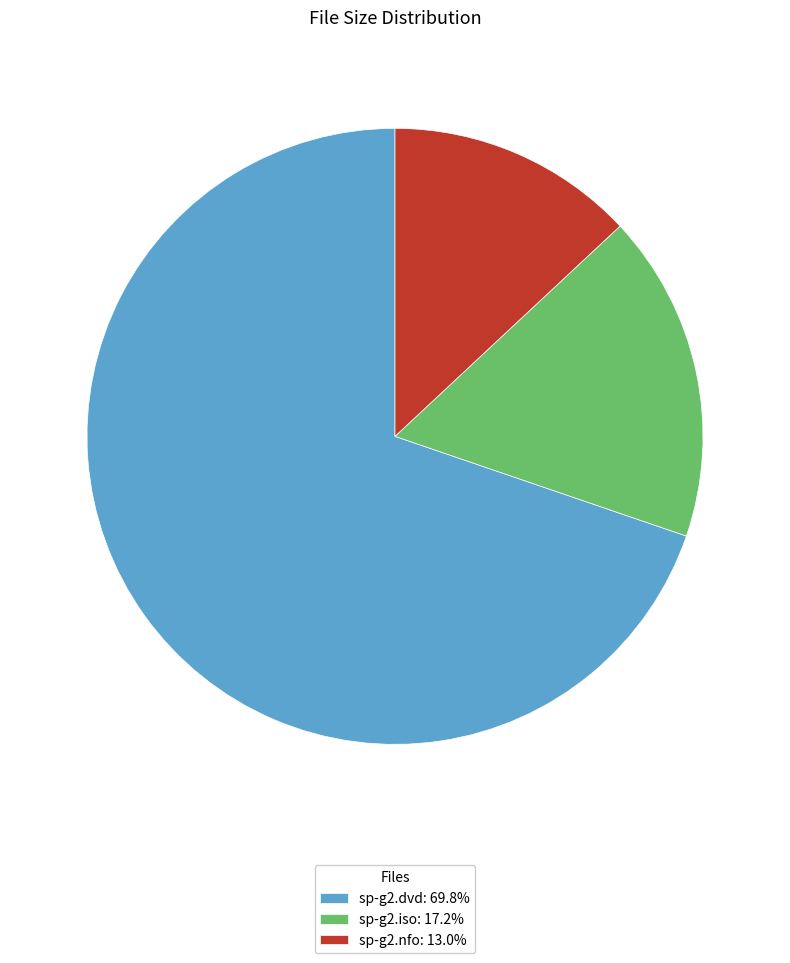

Rank the categories by value from lowest to highest.

sp-g2.nfo, sp-g2.iso, sp-g2.dvd